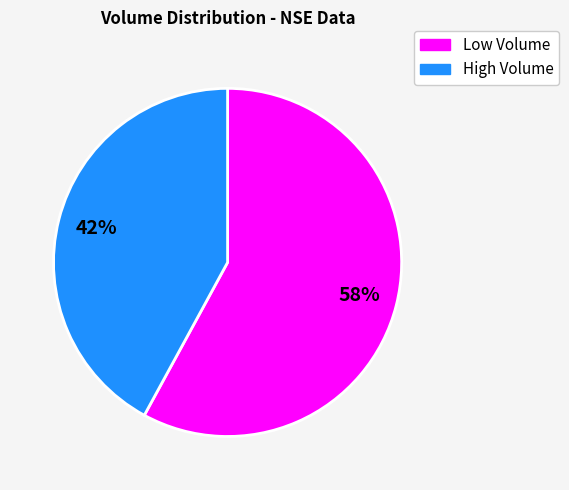

Does any single category account for the majority?

Yes